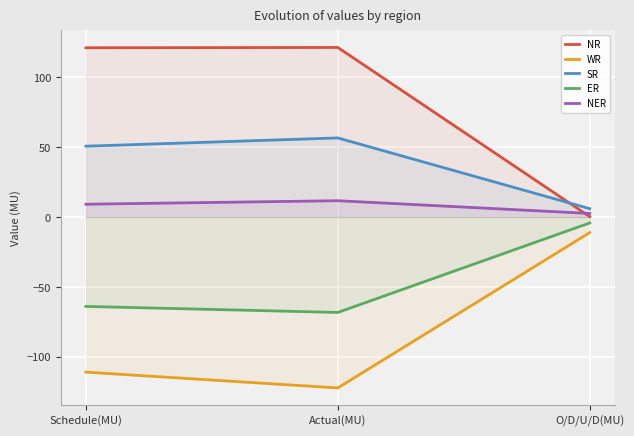

Which category has the lowest value in the ER series?

Actual(MU)